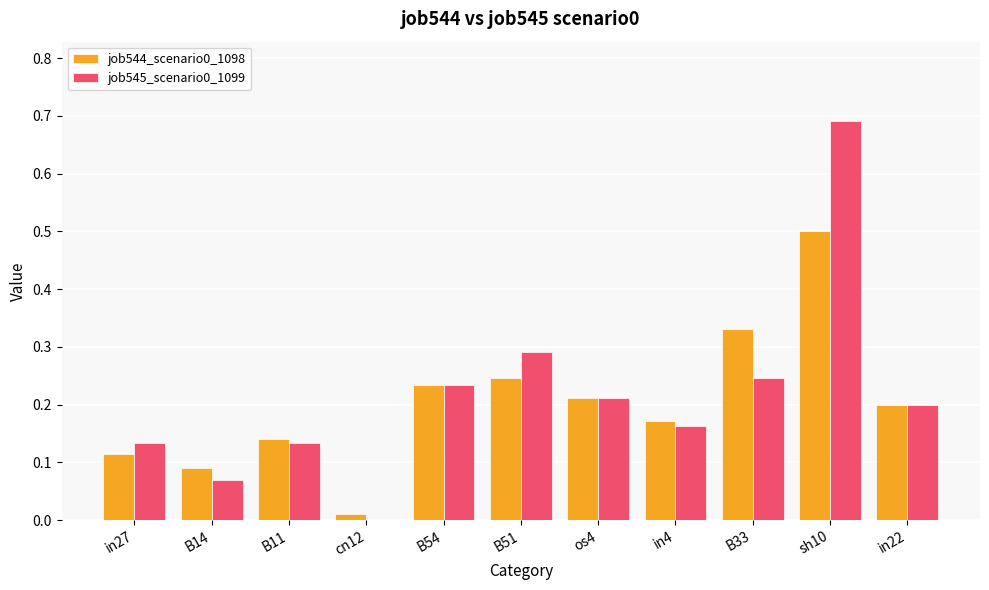

The job544_scenario0_1098 series shows 0.1 at in22. True or false?

False